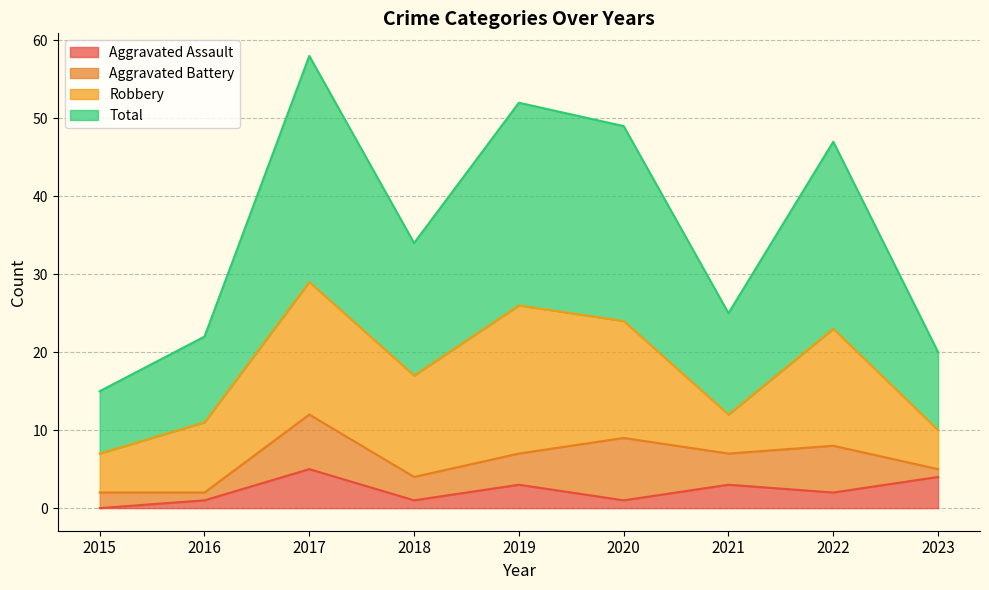

How many data points in Total are less than 34?

4